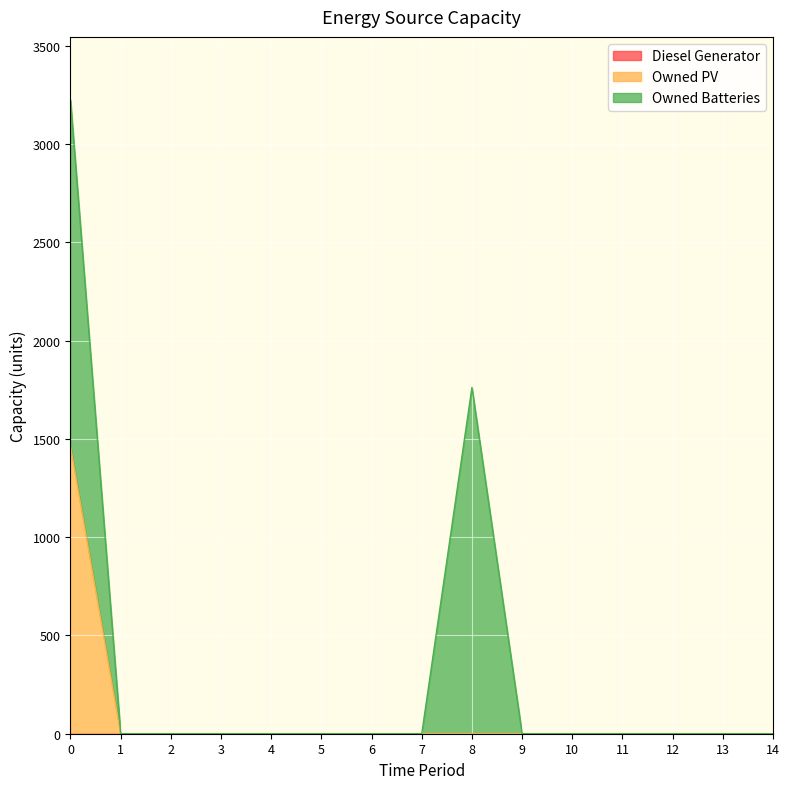

Which series has the largest range (max minus min)?

Owned Batteries